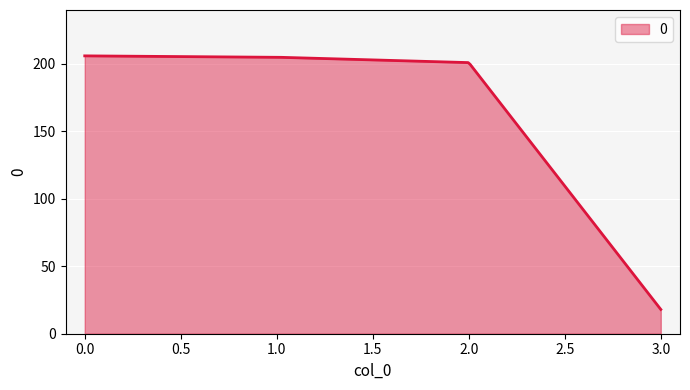

What is the difference between the maximum and minimum values?

188.0